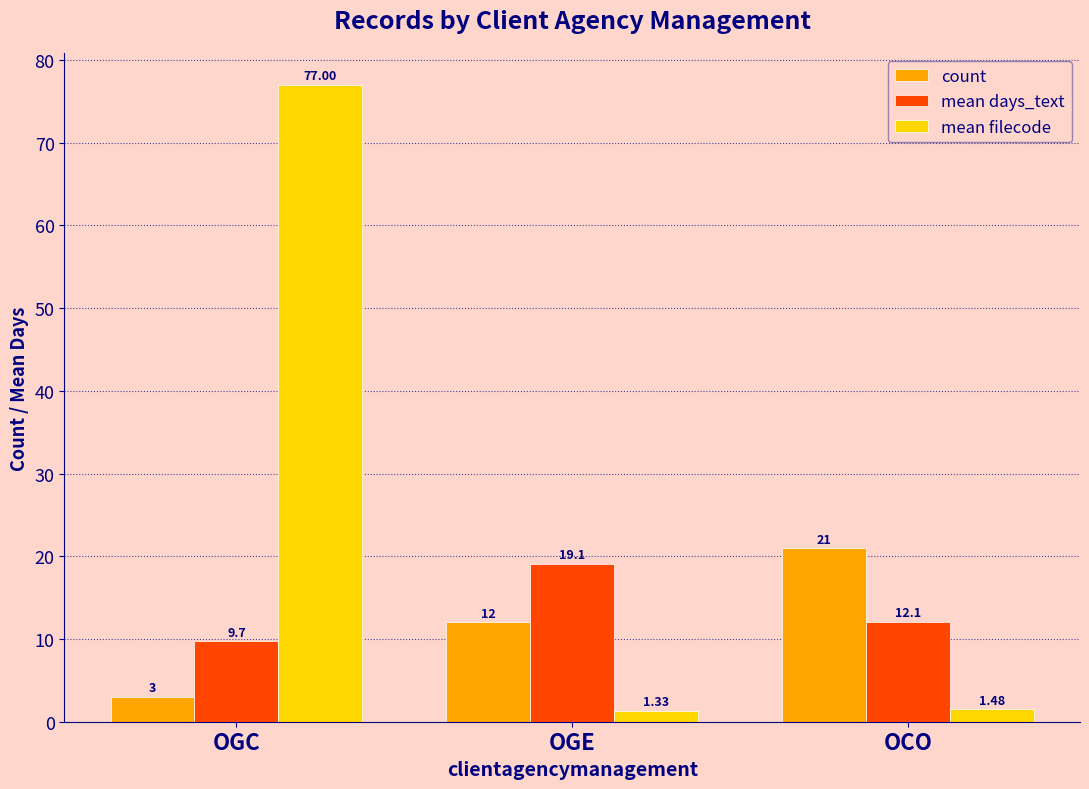

Which label corresponds to the largest value in the chart?

OGC